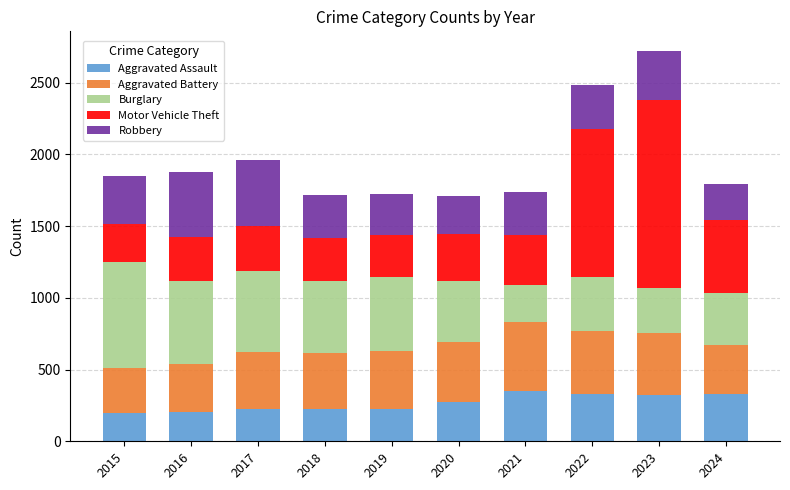

At which category is the sum across all series the highest?

2023